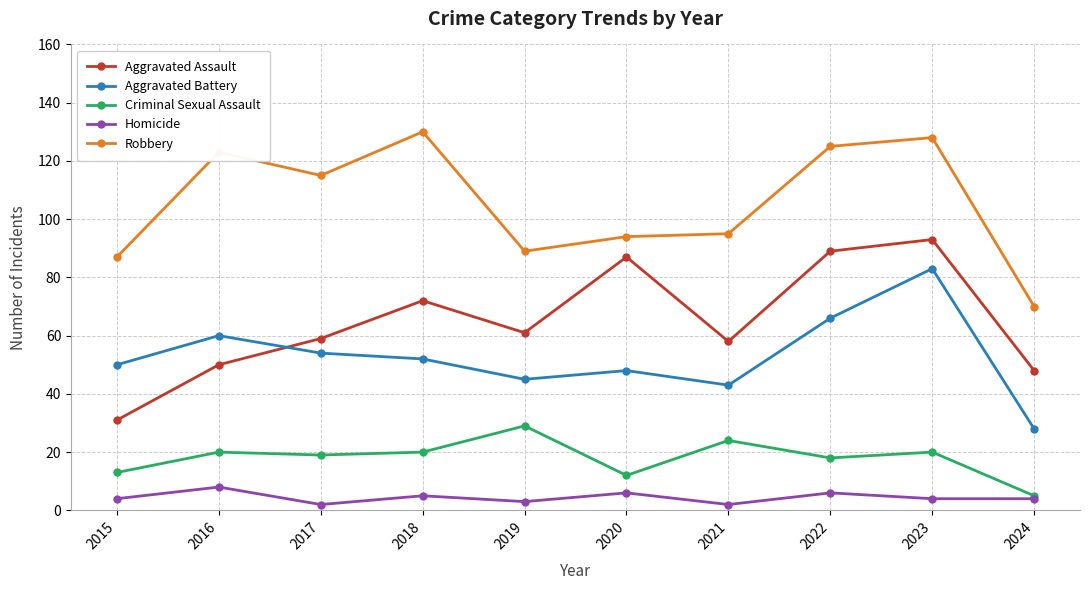

What is the value of the Aggravated Assault point at the 10th from the left?

48